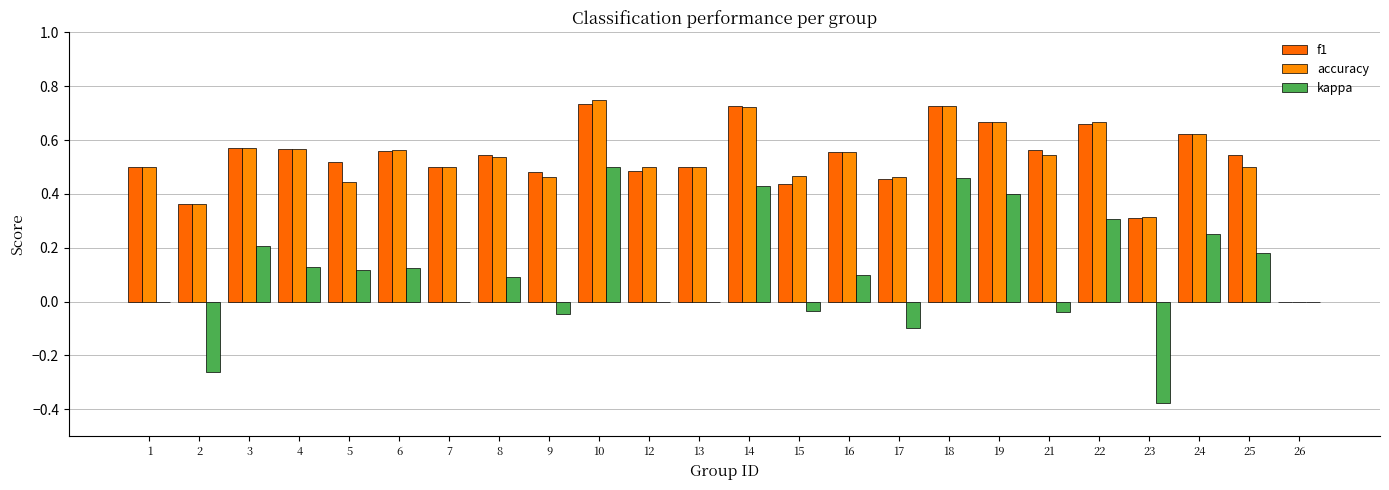

Is the value of kappa at 23 greater than the value of f1 at 18?

No